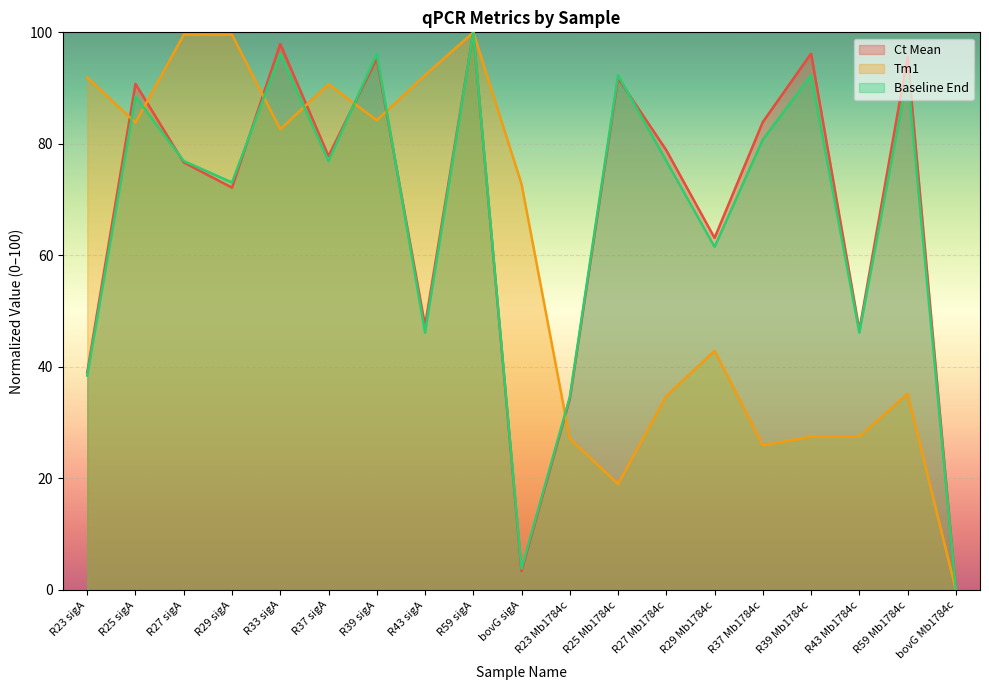

Where is the first local minimum for Baseline End?

R29 sigA